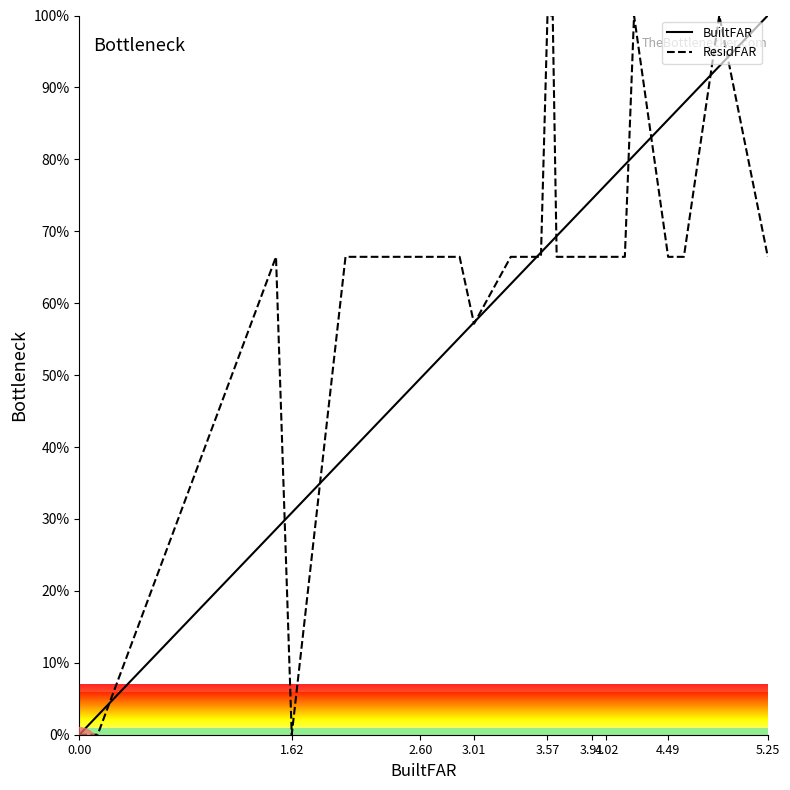

How many values in the ResidFAR series are below 66?

4